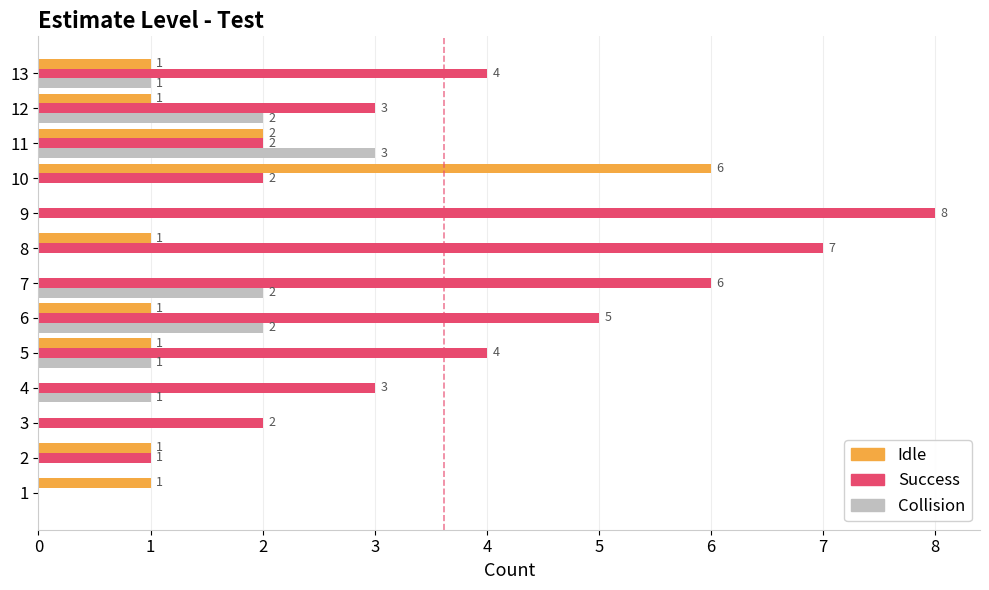

What is the maximum value for Collision?

3